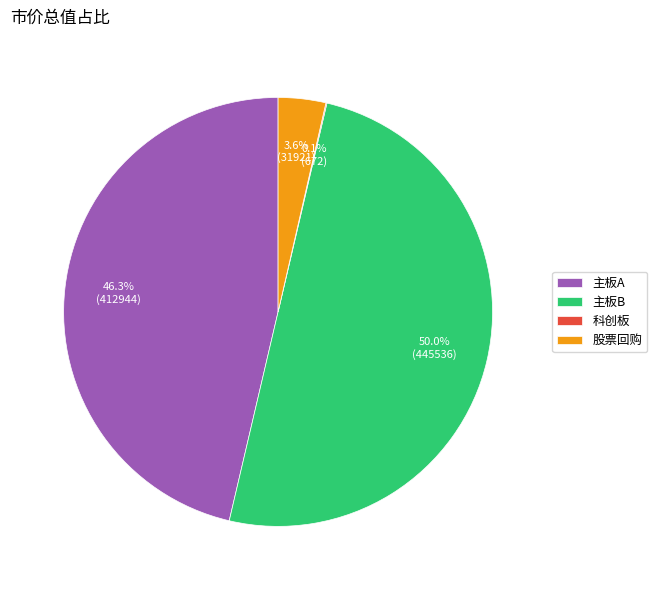

Does 股票回购 account for over 50% of the chart?

No